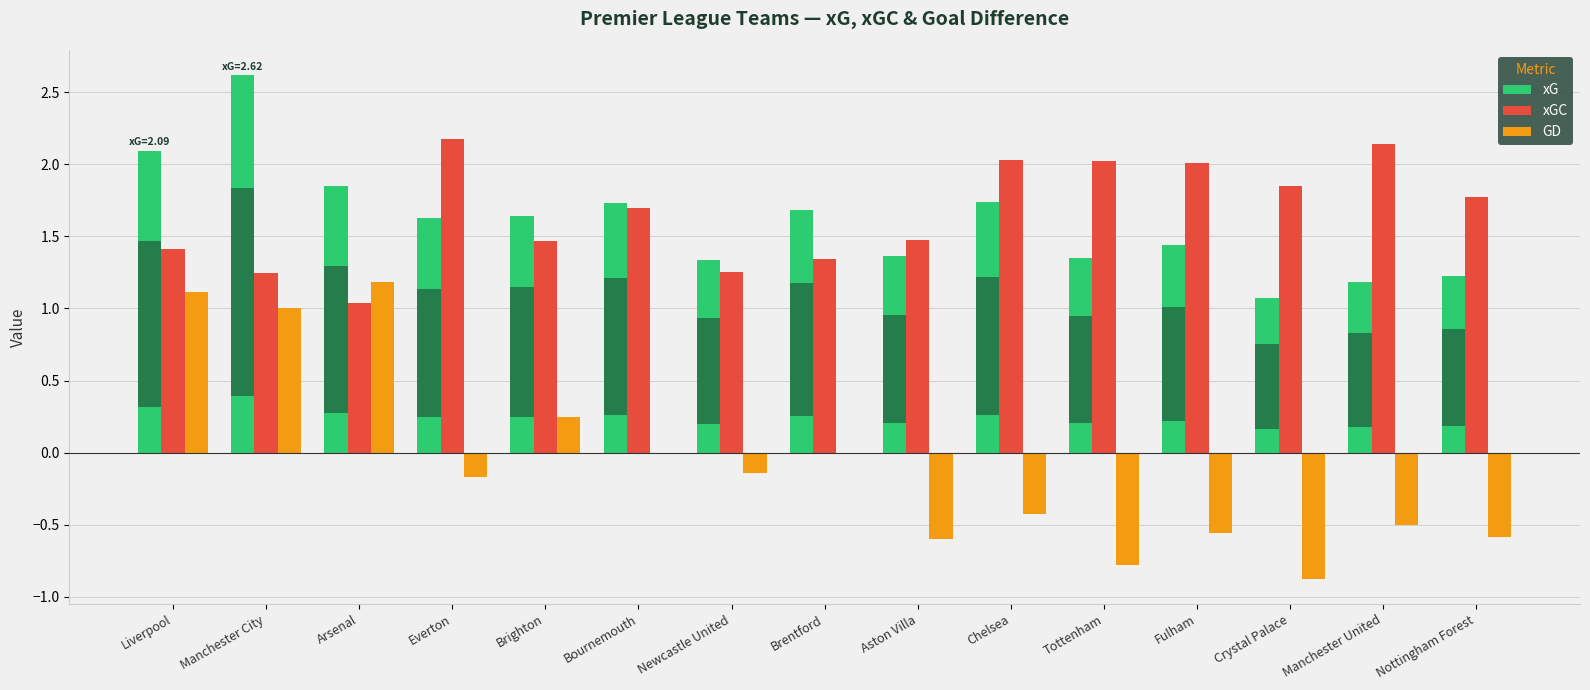

What is the total value across all series at Everton?

3.6